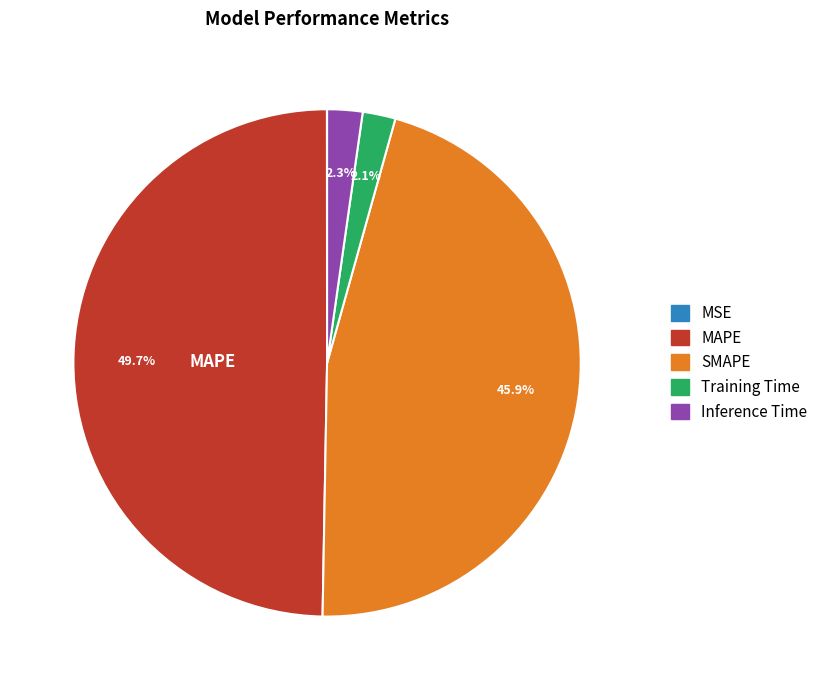

Between Inference Time and SMAPE, which is larger?

SMAPE